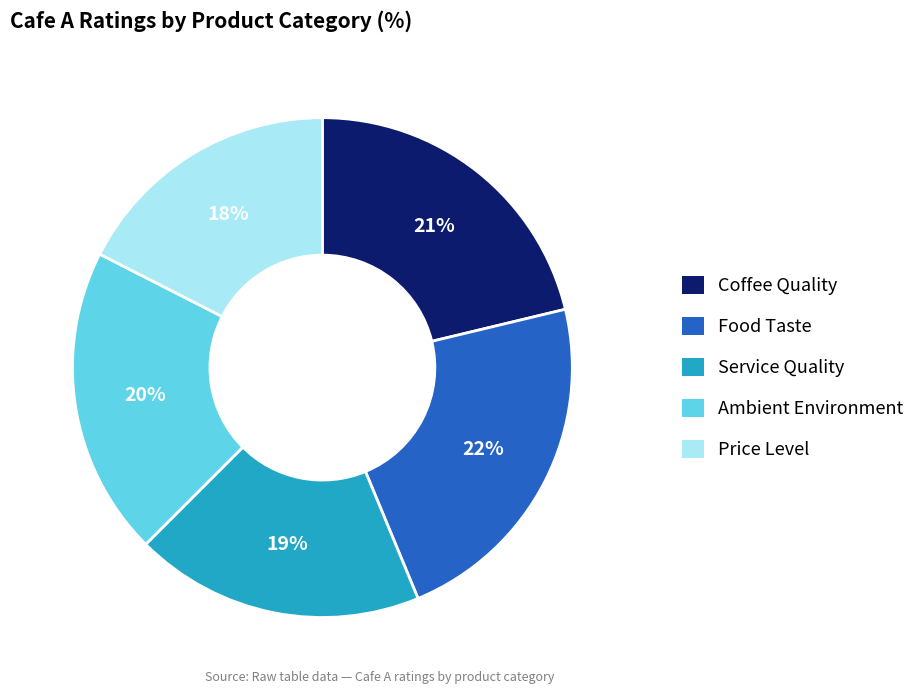

Is it true that Food Taste is 16% of the pie?

False